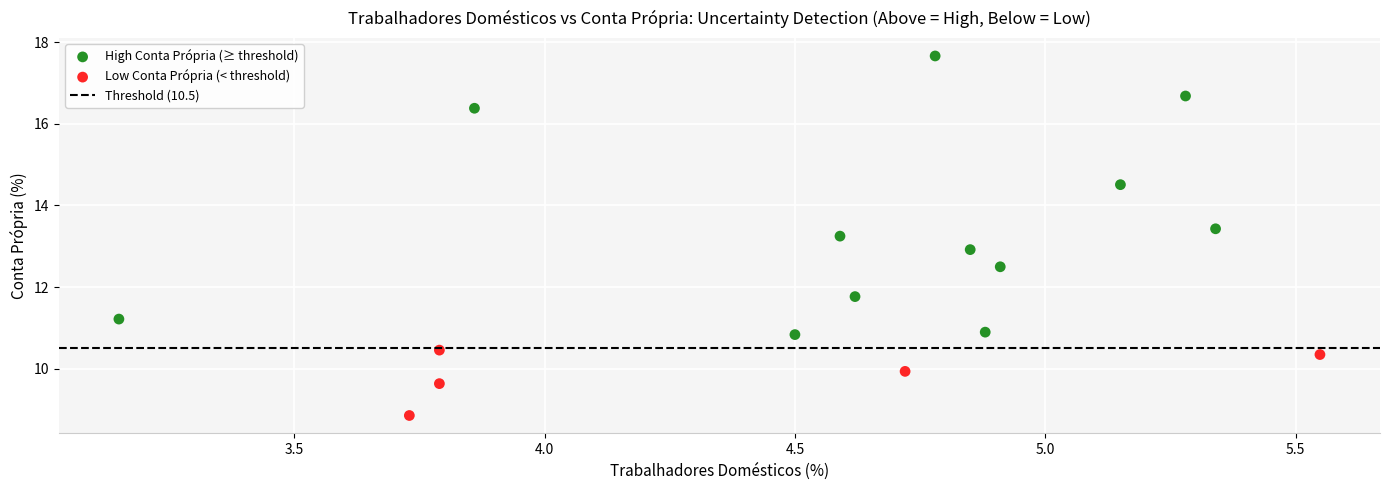

Which series has the widest spread of Y values?

High Conta Própria (≥ threshold)